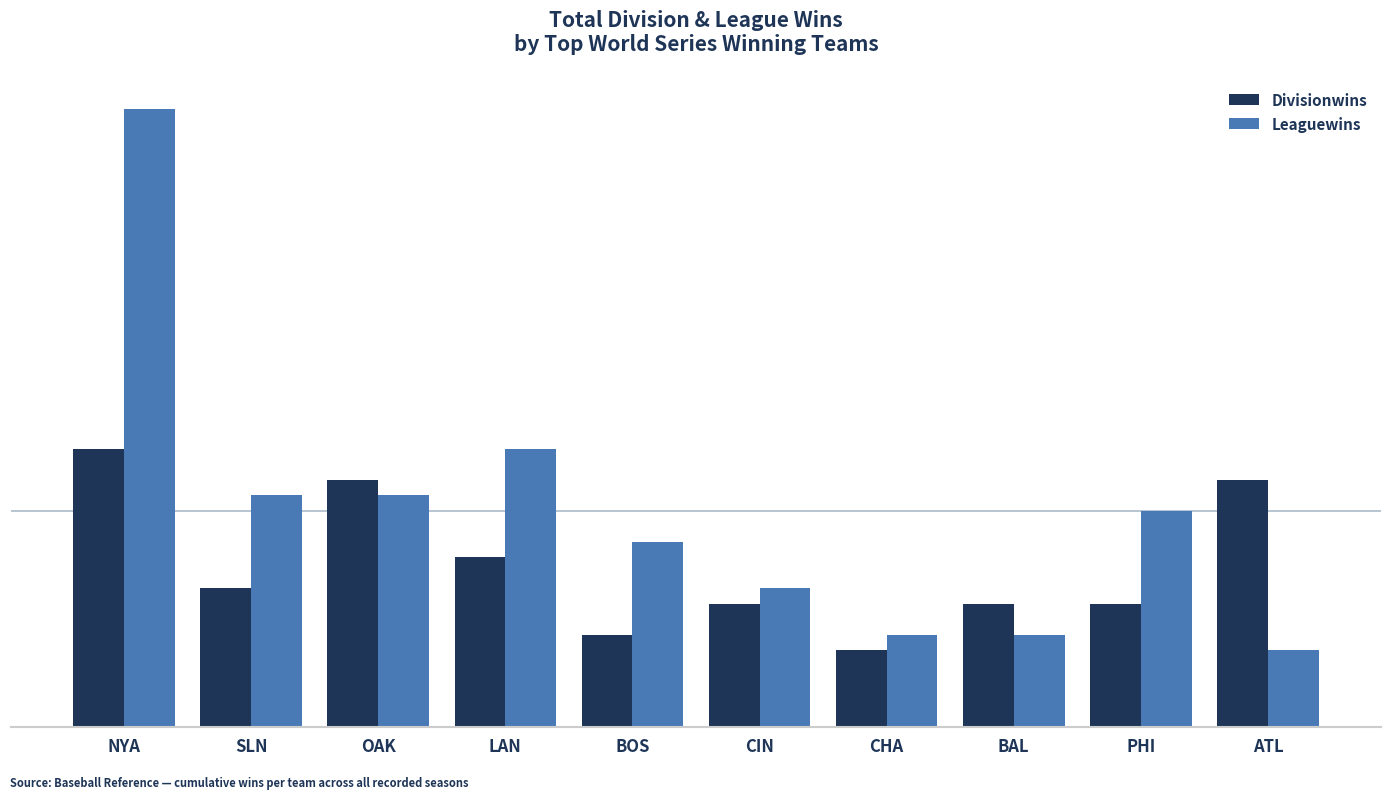

Does the chart contain stacked bars?

No